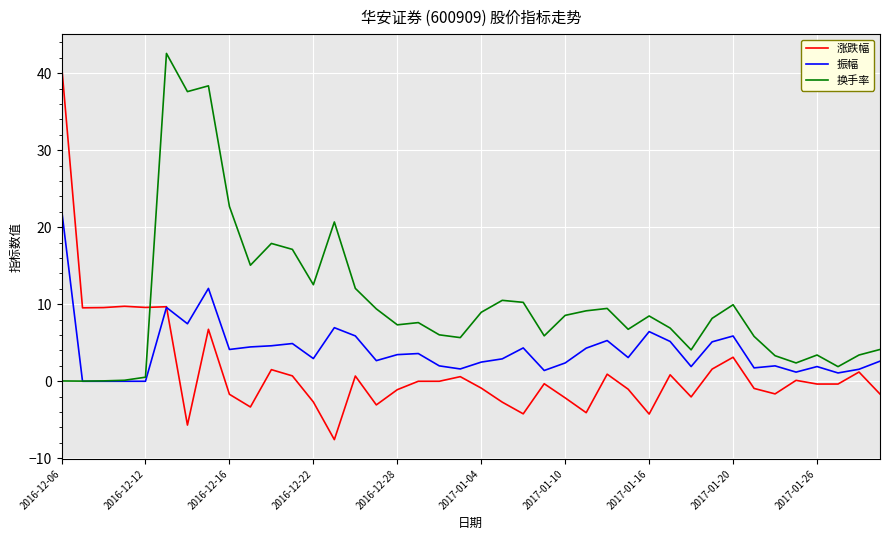

How many times do 涨跌幅 and 换手率 cross each other?

1